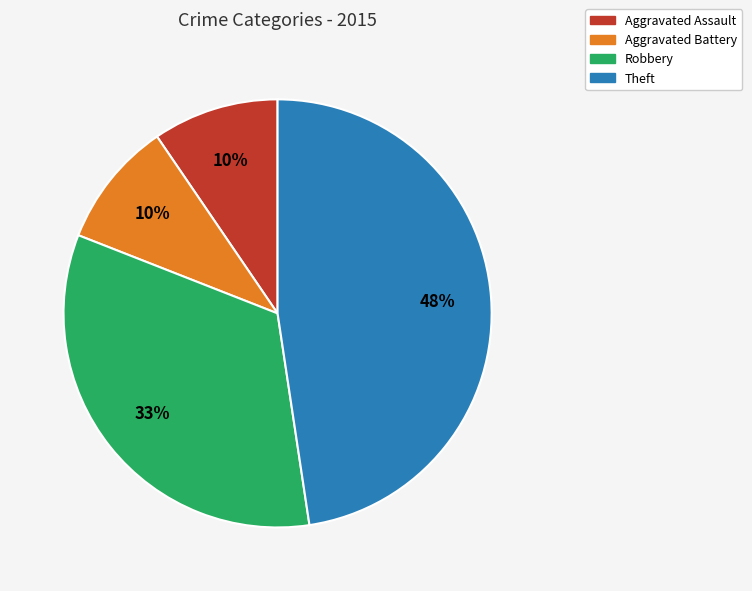

Which category has the biggest portion of the pie?

Theft